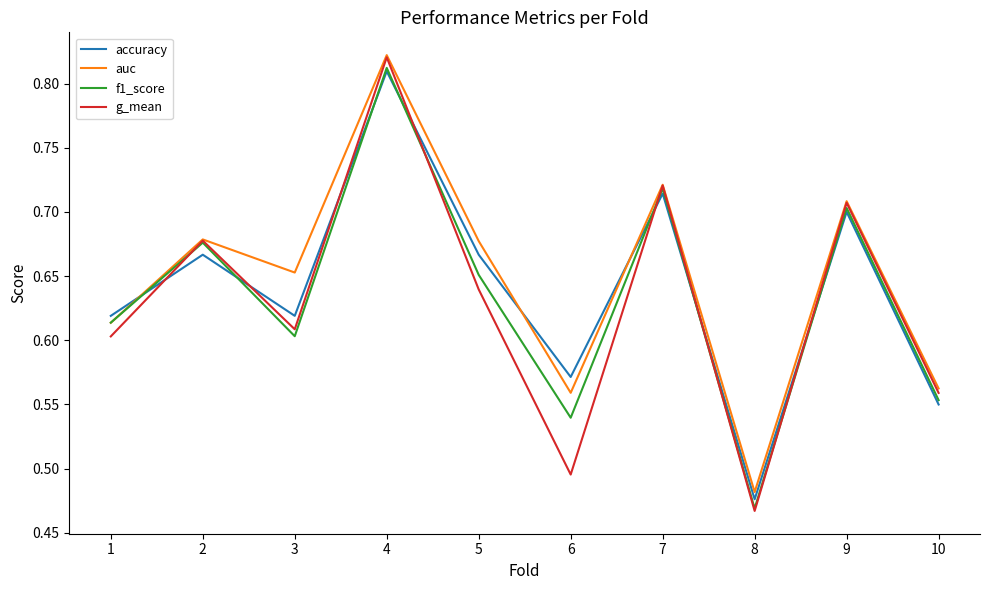

At which label does f1_score reach its peak?

4